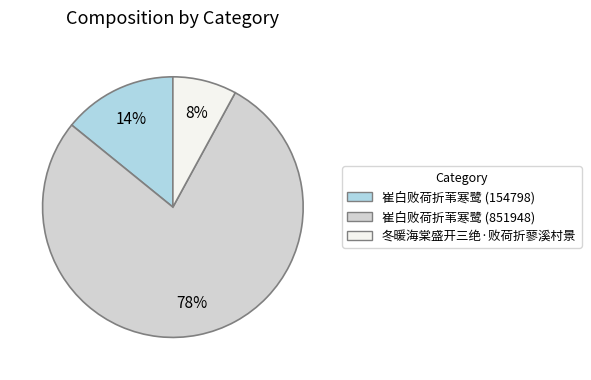

Which slice is the largest?

崔白败荷折苇寒鹭 (851948)